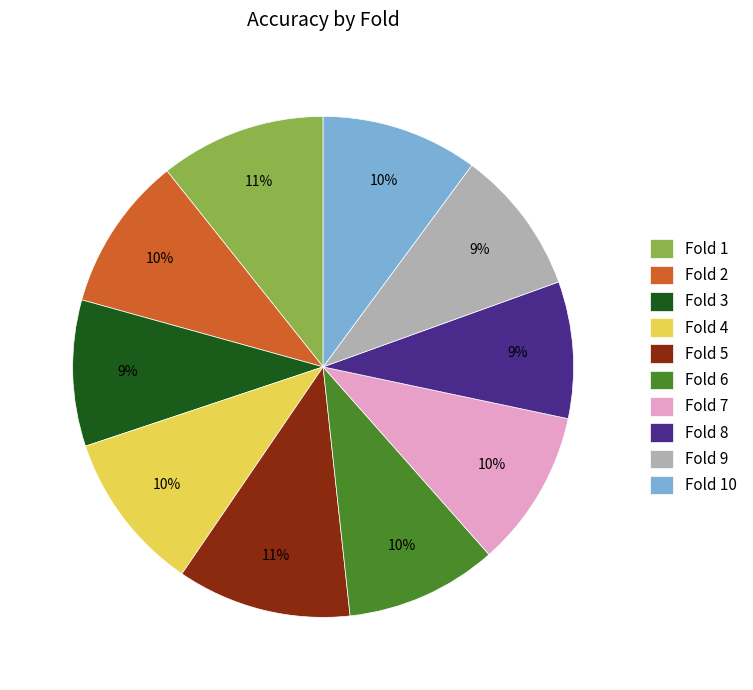

Is it true that Fold 8 is 19% of the pie?

False